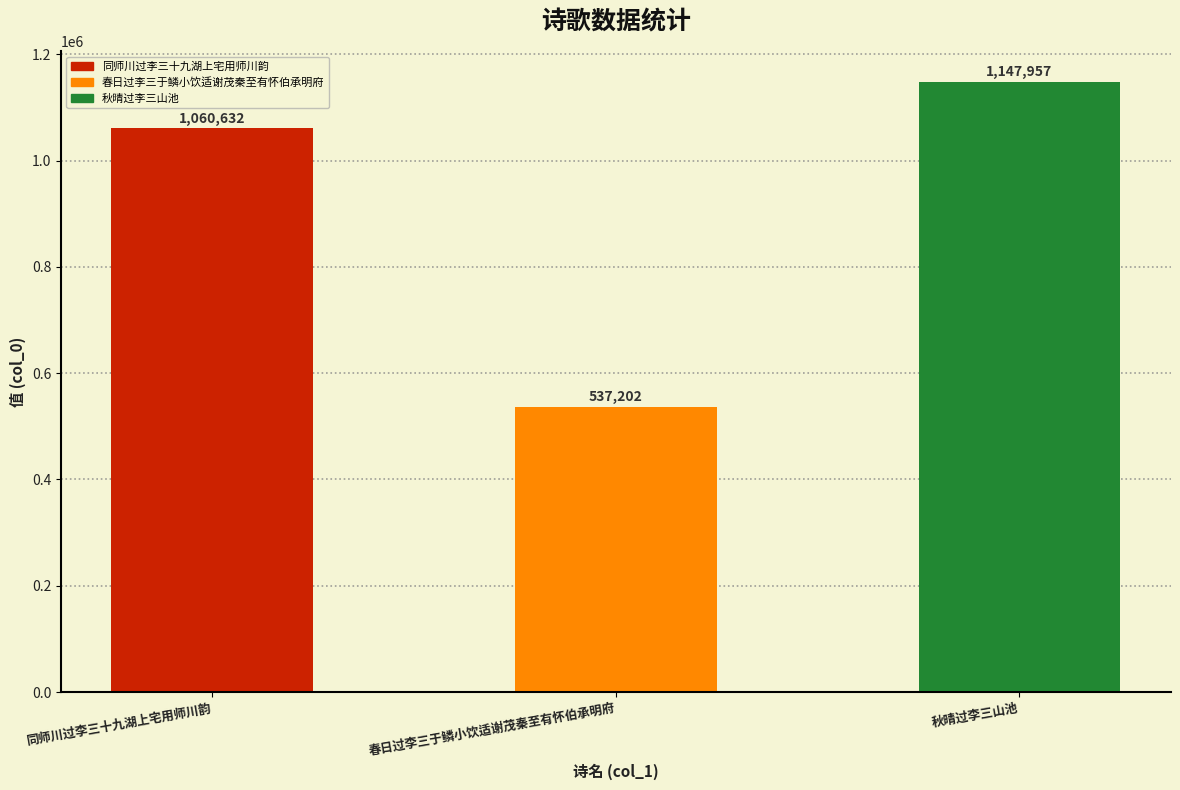

Reading right to left, what are all the values shown in this chart?

秋晴过李三山池=1147957	春日过李三于鳞小饮适谢茂秦至有怀伯承明府=537202	同师川过李三十九湖上宅用师川韵=1060632